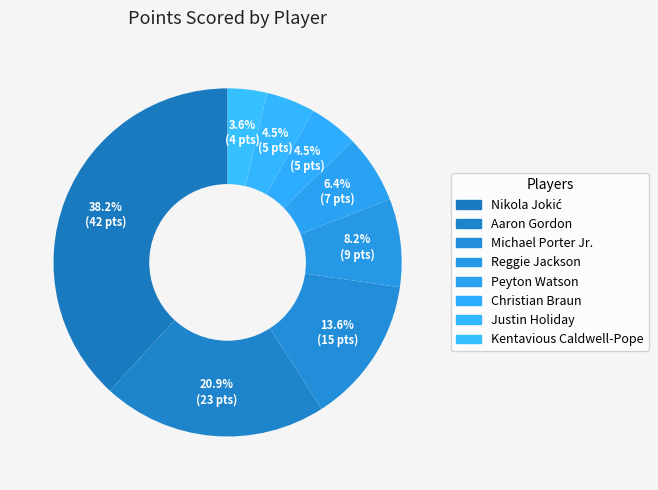

To the nearest percent, what portion does Michael Porter Jr. represent?

14%